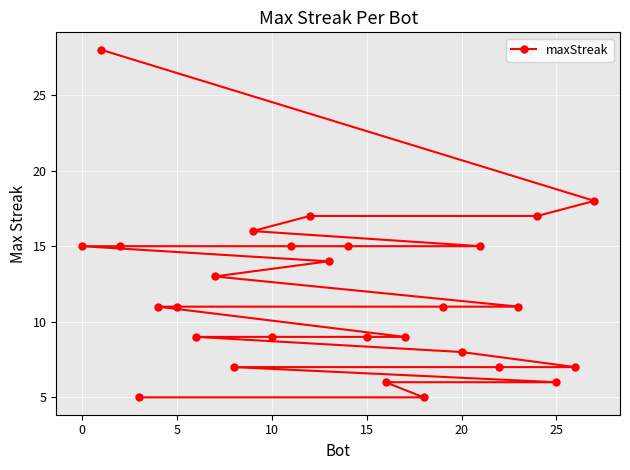

Does the chart display data point markers on the line(s)?

Yes